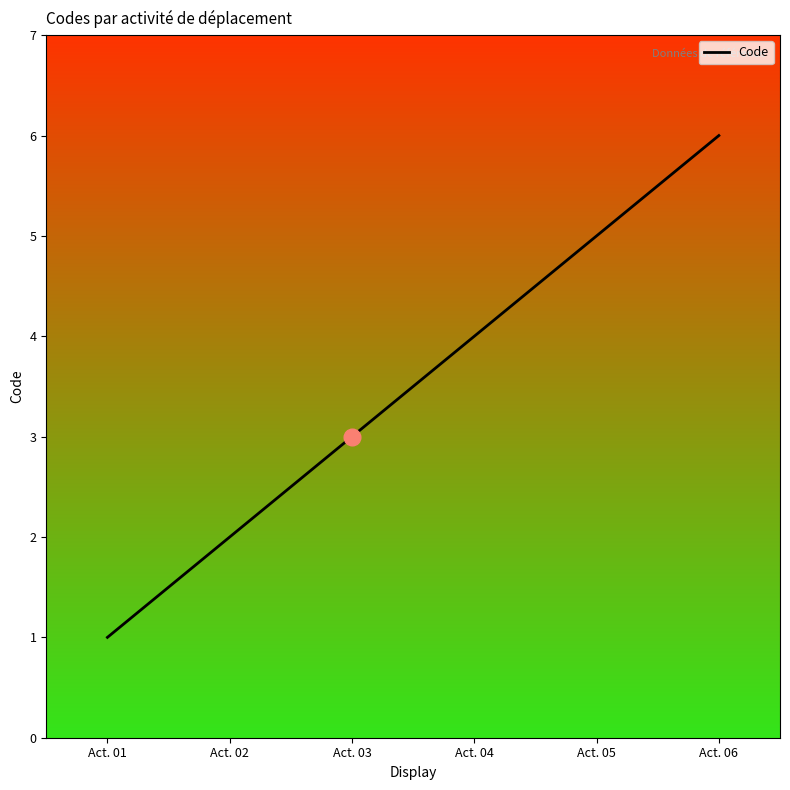

List the labels in order of value, smallest first.

Act. 01, Act. 02, Act. 03, Act. 04, Act. 05, Act. 06